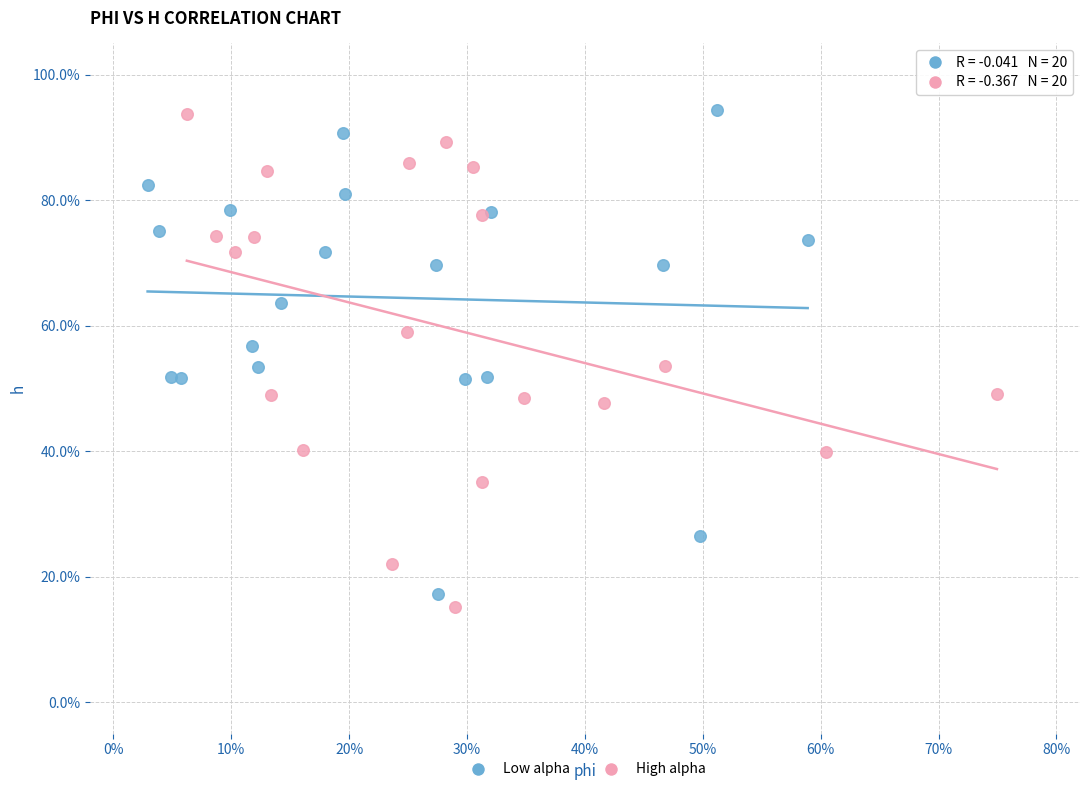

Which series reaches the minimum Y coordinate?

High alpha